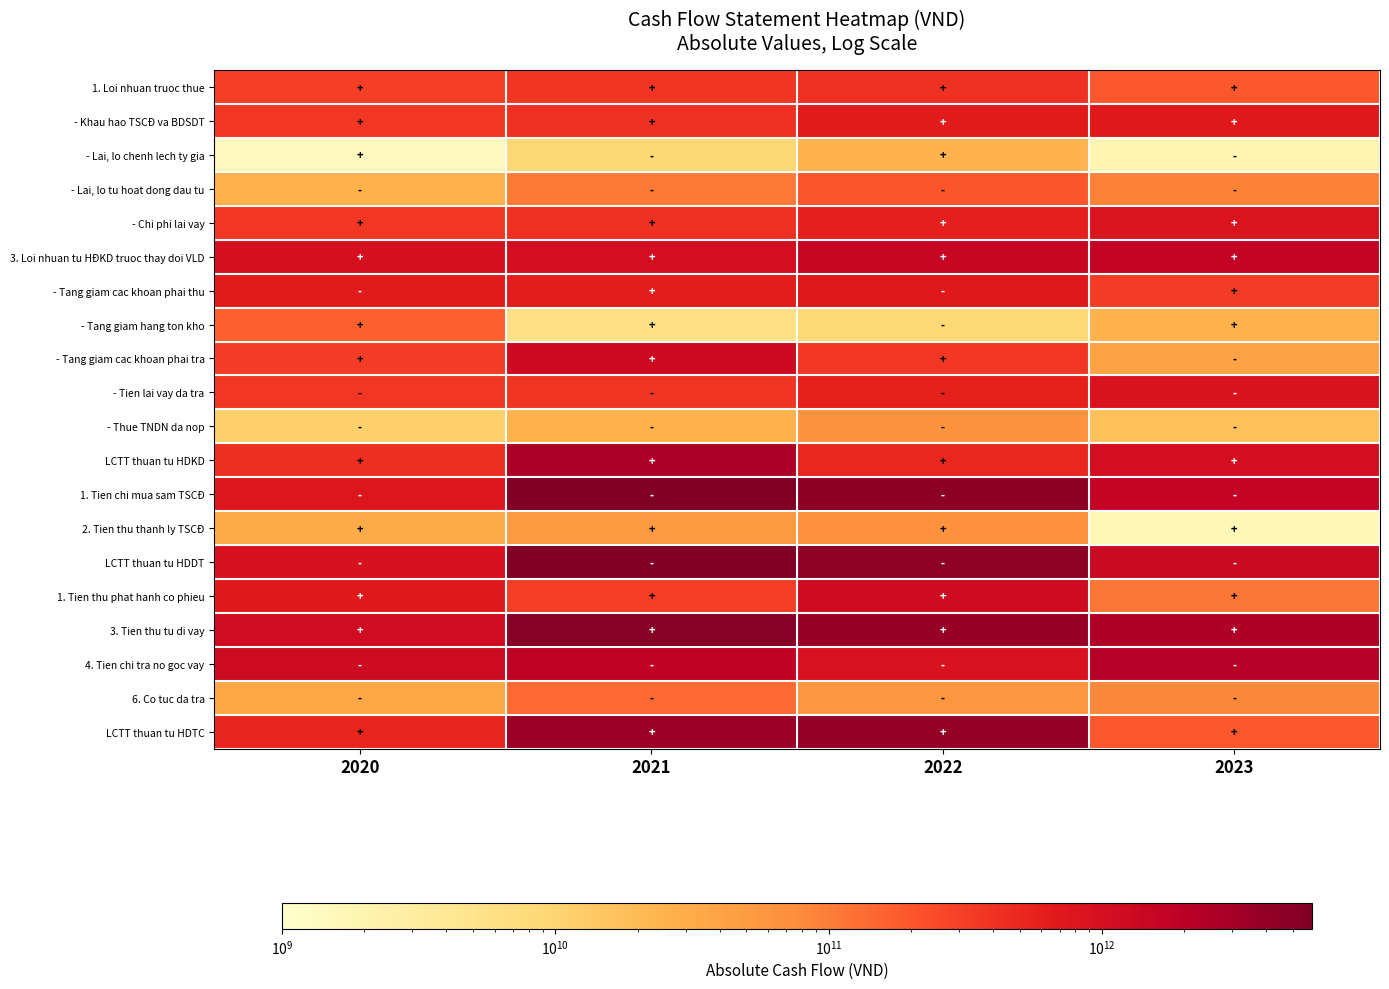

What is the spread (max minus min) of values at 2022?

4590058367573